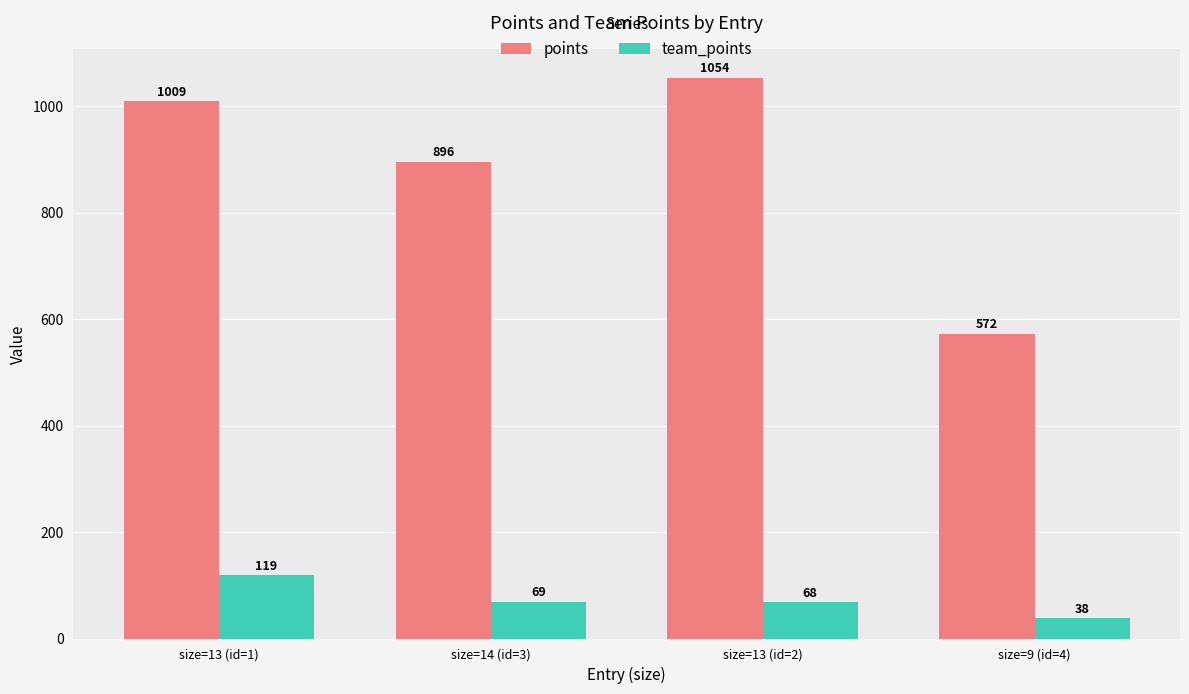

What is the difference between the points values at size=14 (id=3) and size=9 (id=4)?

324